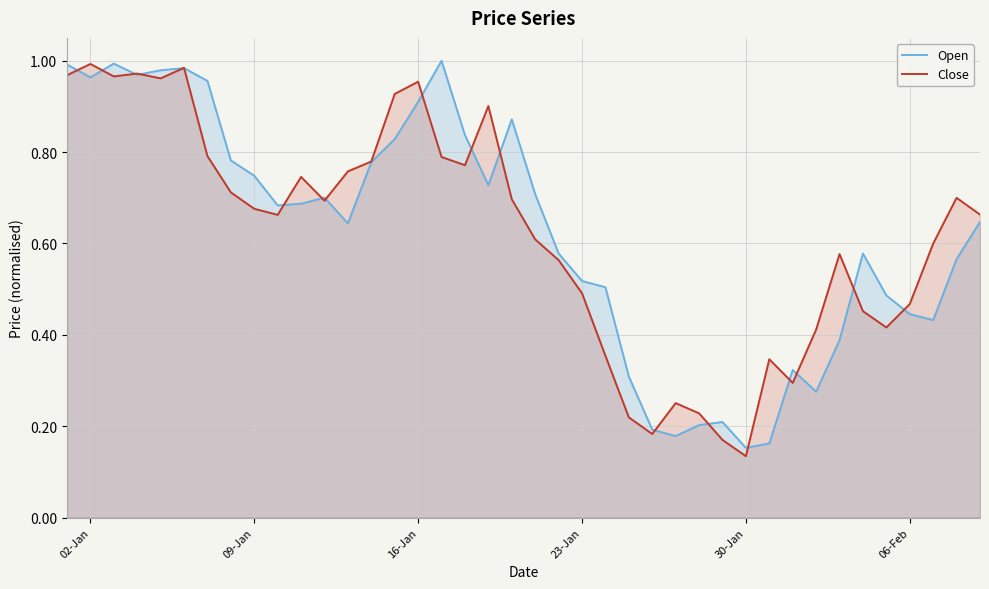

Is the value of Close at 30-Jan greater than the value of Open at 06-Feb?

No